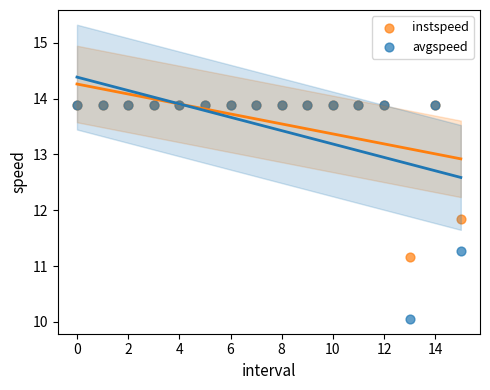

What are all the series names shown in the legend?

instspeed, avgspeed